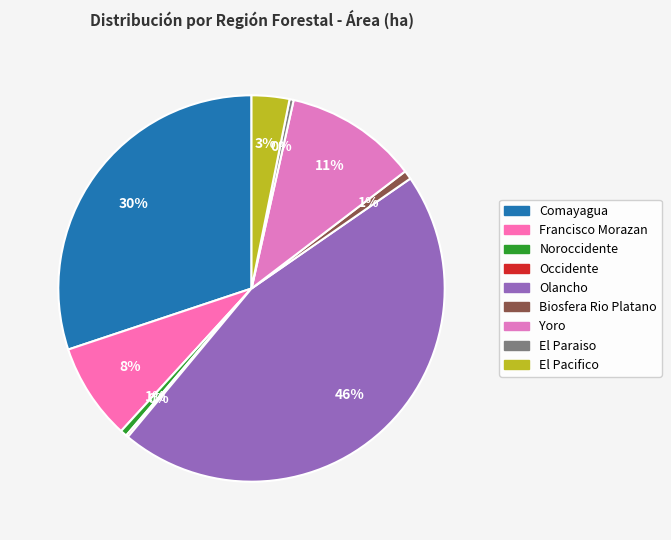

Is the sum of Yoro and Biosfera Rio Platano greater than half?

No